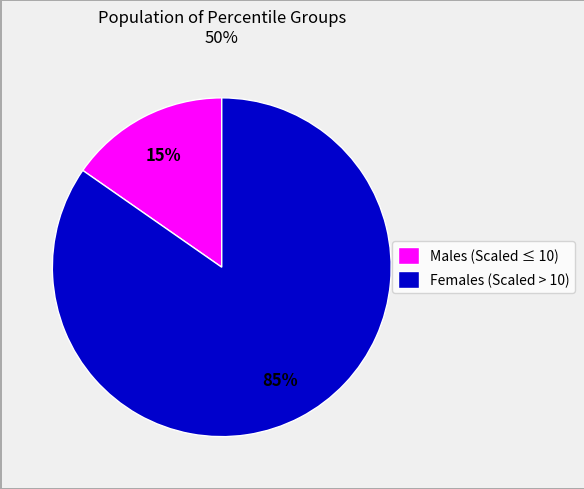

Which category has the smallest portion of the pie?

Males (Scaled ≤ 10)